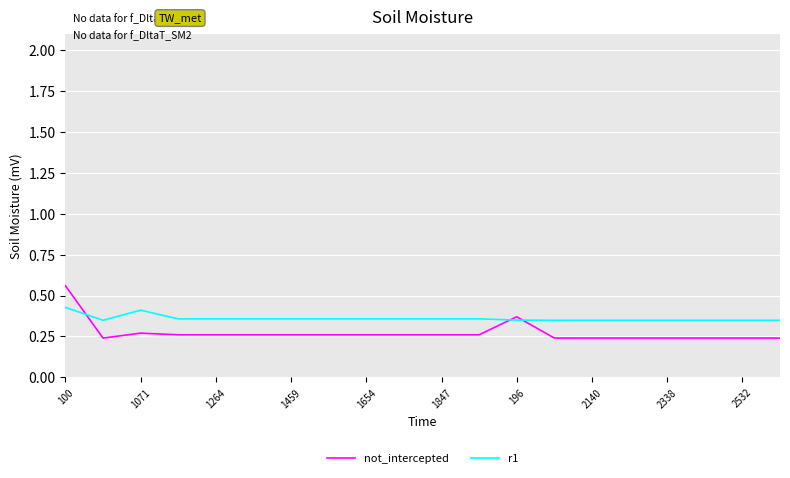

Rank the series by their average value, from highest to lowest.

r1, not_intercepted